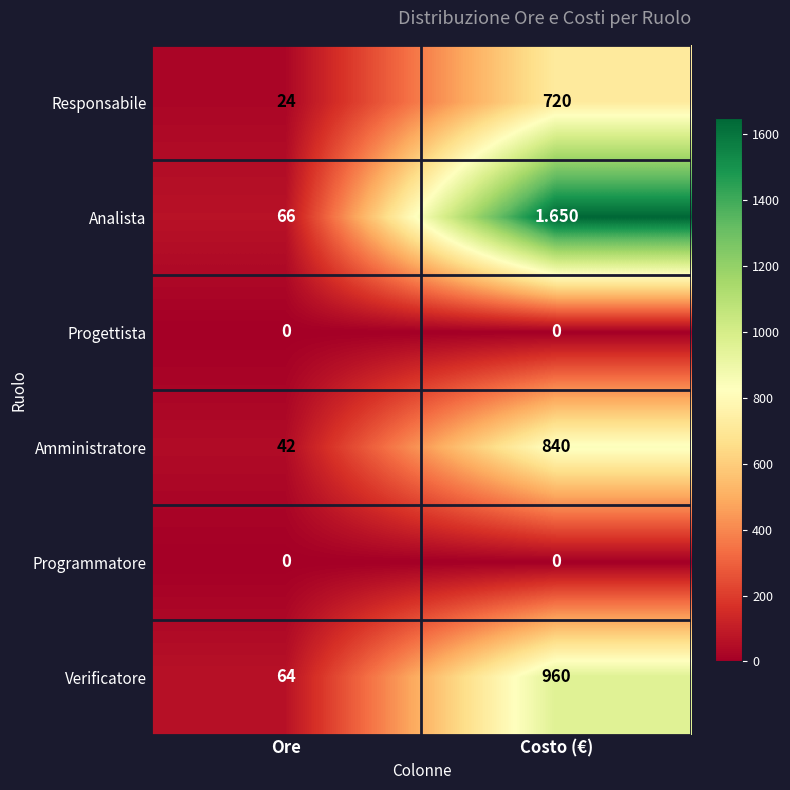

Is the value of Analista at Ore greater than the value of Progettista at Costo (€)?

Yes